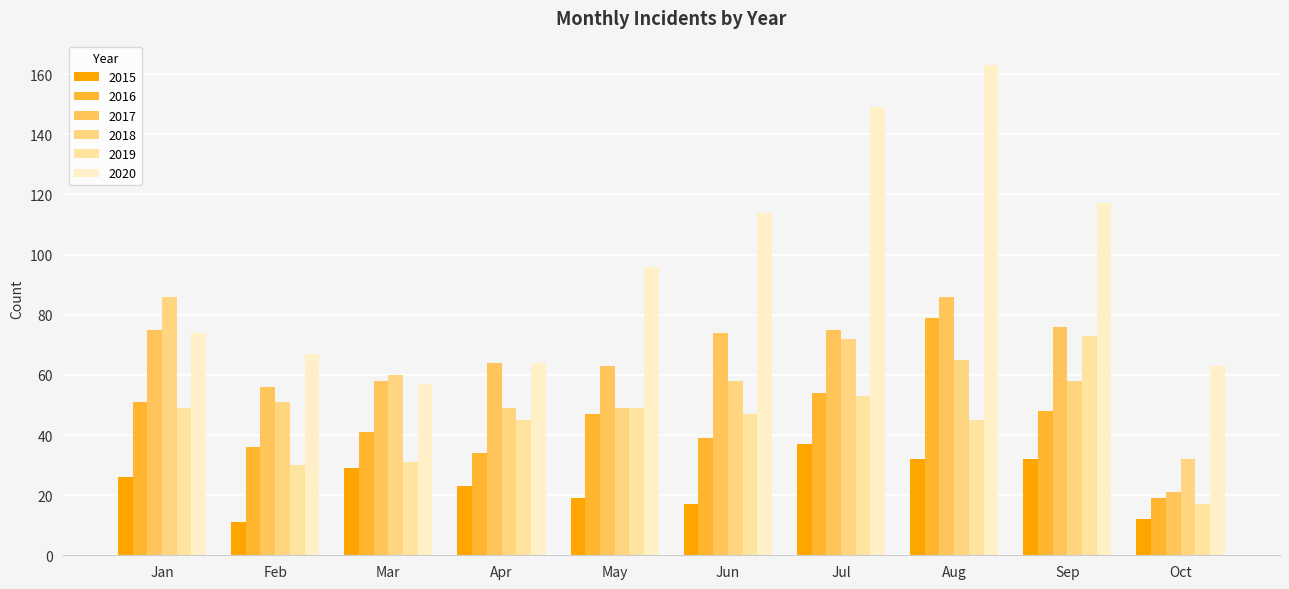

Count the number of categories in the chart.

10